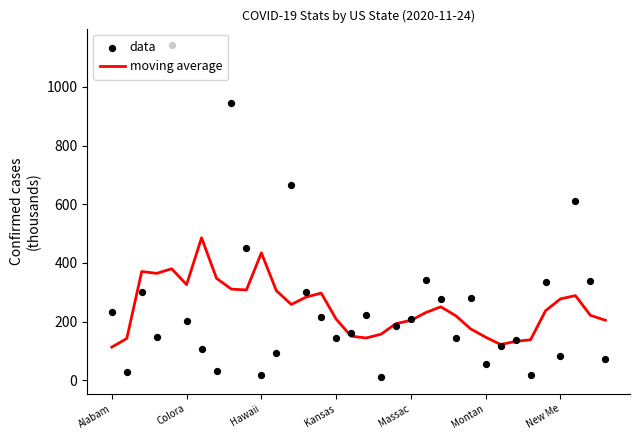

Which series has the largest total across all categories?

data